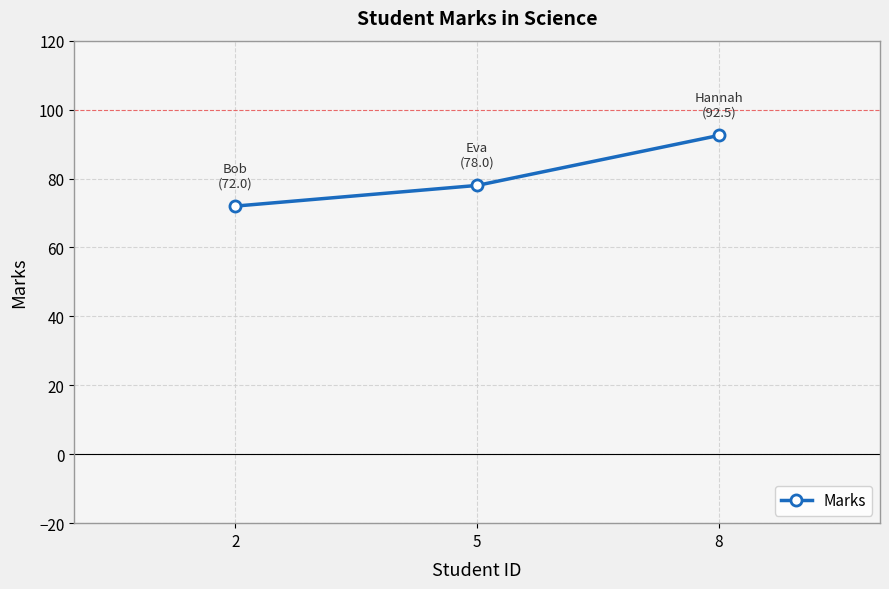

Reading right to left, list all the values displayed in this chart.

92.5	78.0	72.0